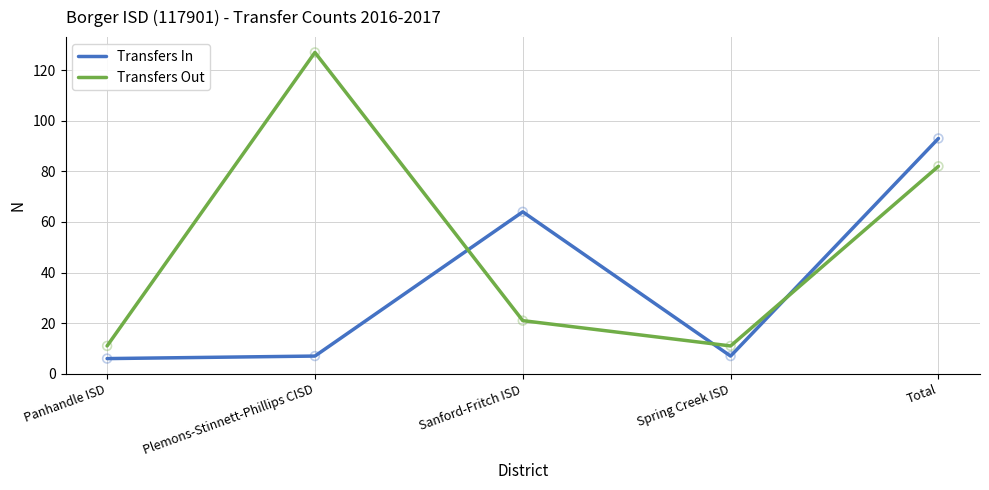

At which category is the sum across all series the highest?

Total